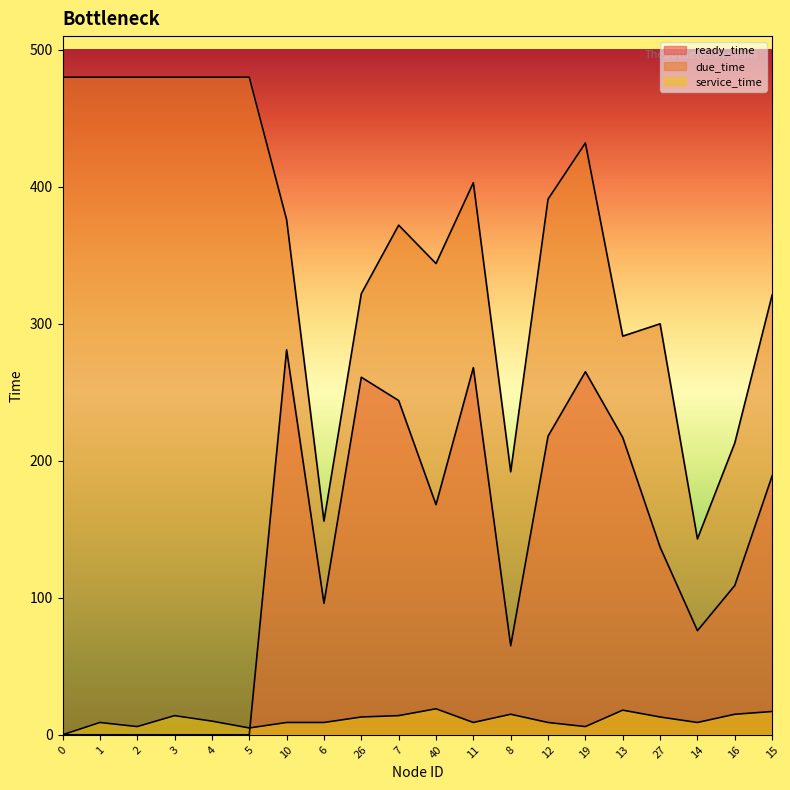

How many values in the ready_time series are below 137?

10